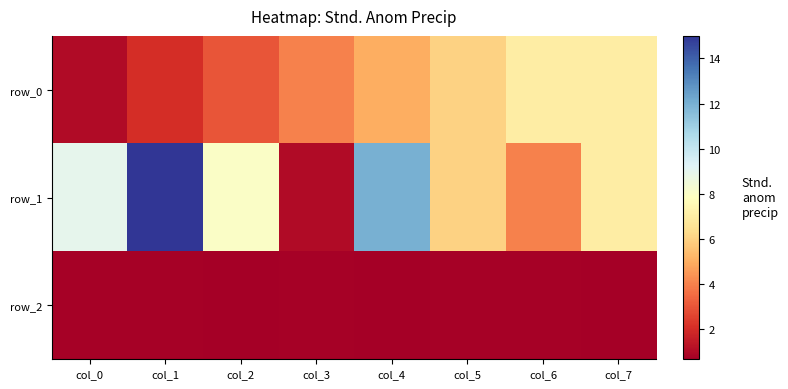

List the series in order of their peak value, highest first.

row_1, row_0, row_2